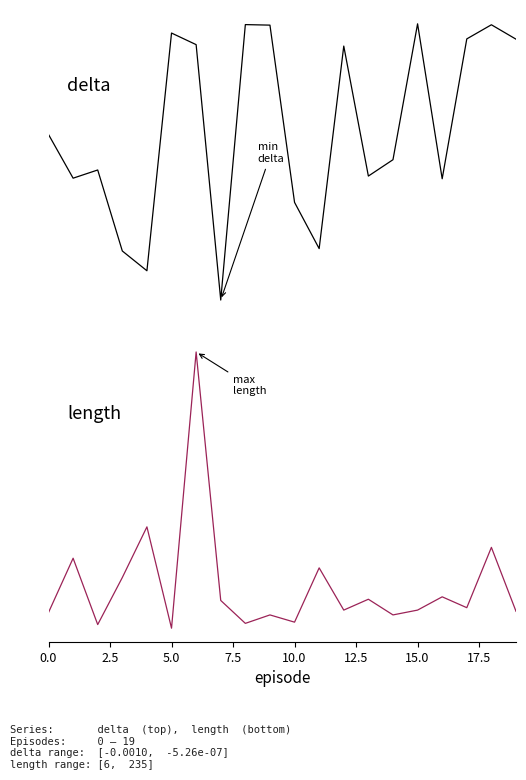

At 5.0, list the series in order from smallest to largest.

delta, length